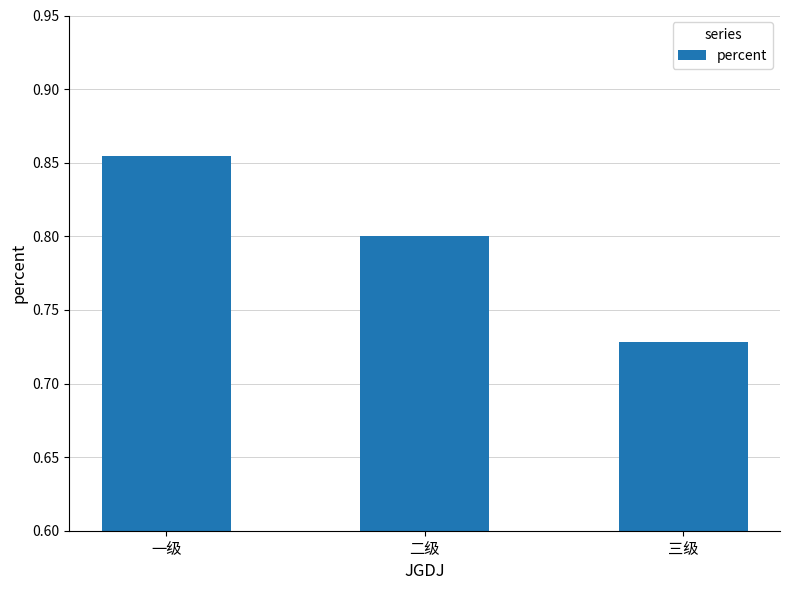

At which label is the value closest to 0?

三级